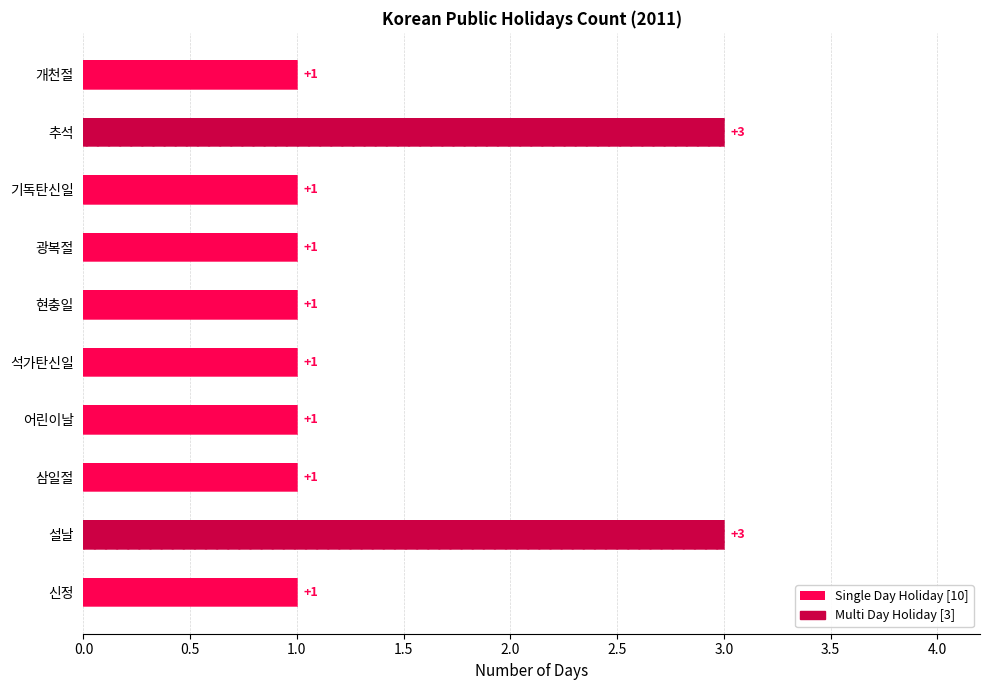

Between 설날 and 신정, which is larger?

설날